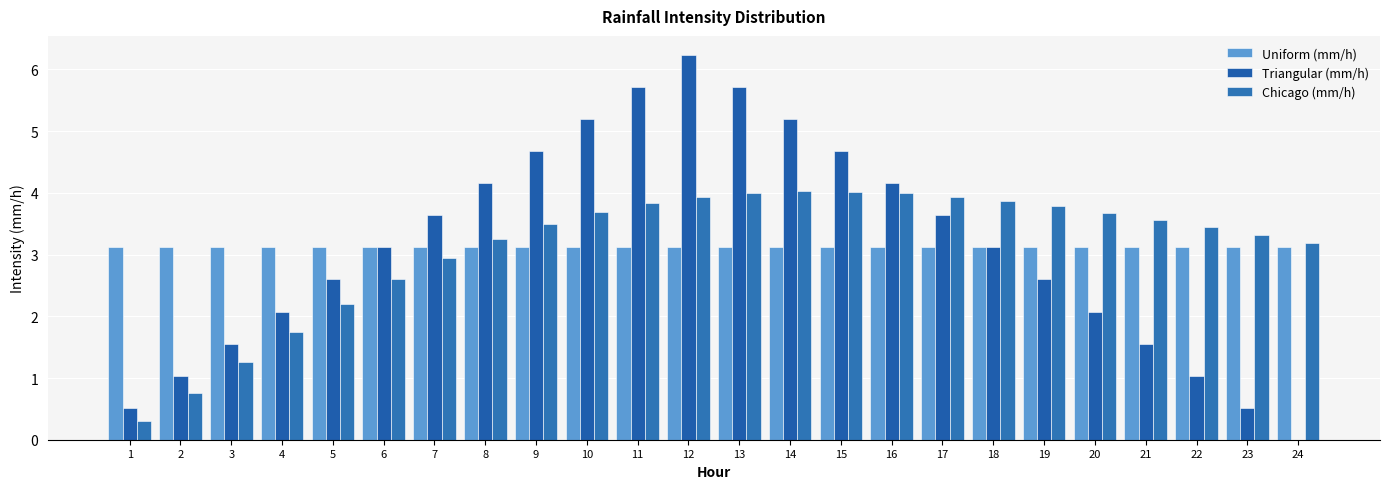

Reading right to left, transcribe all the data shown in this chart.

Uniform (mm/h): 24=3.1	23=3.1	22=3.1	21=3.1	20=3.1	19=3.1	18=3.1	17=3.1	16=3.1	15=3.1	14=3.1	13=3.1	12=3.1	11=3.1	10=3.1	9=3.1	8=3.1	7=3.1	6=3.1	5=3.1	4=3.1	3=3.1	2=3.1	1=3.1
Triangular (mm/h): 24=0.0	23=0.5	22=1.0	21=1.6	20=2.1	19=2.6	18=3.1	17=3.6	16=4.2	15=4.7	14=5.2	13=5.7	12=6.2	11=5.7	10=5.2	9=4.7	8=4.2	7=3.6	6=3.1	5=2.6	4=2.1	3=1.6	2=1.0	1=0.5
Chicago (mm/h): 24=3.2	23=3.3	22=3.4	21=3.6	20=3.7	19=3.8	18=3.9	17=3.9	16=4.0	15=4.0	14=4.0	13=4.0	12=3.9	11=3.8	10=3.7	9=3.5	8=3.2	7=3.0	6=2.6	5=2.2	4=1.7	3=1.3	2=0.8	1=0.3